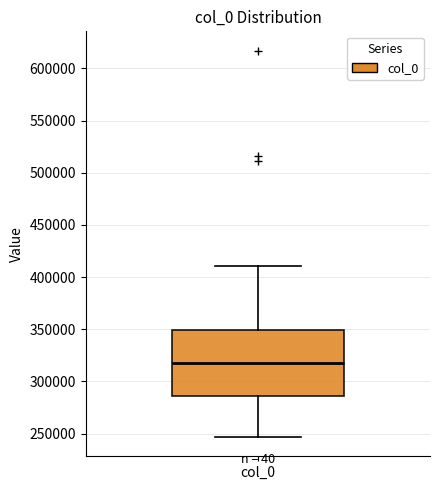

Where does the upper whisker of the box for col_0 end on the y-axis? The values are not printed on the chart, so give them approximately, as read against the axis.

410000